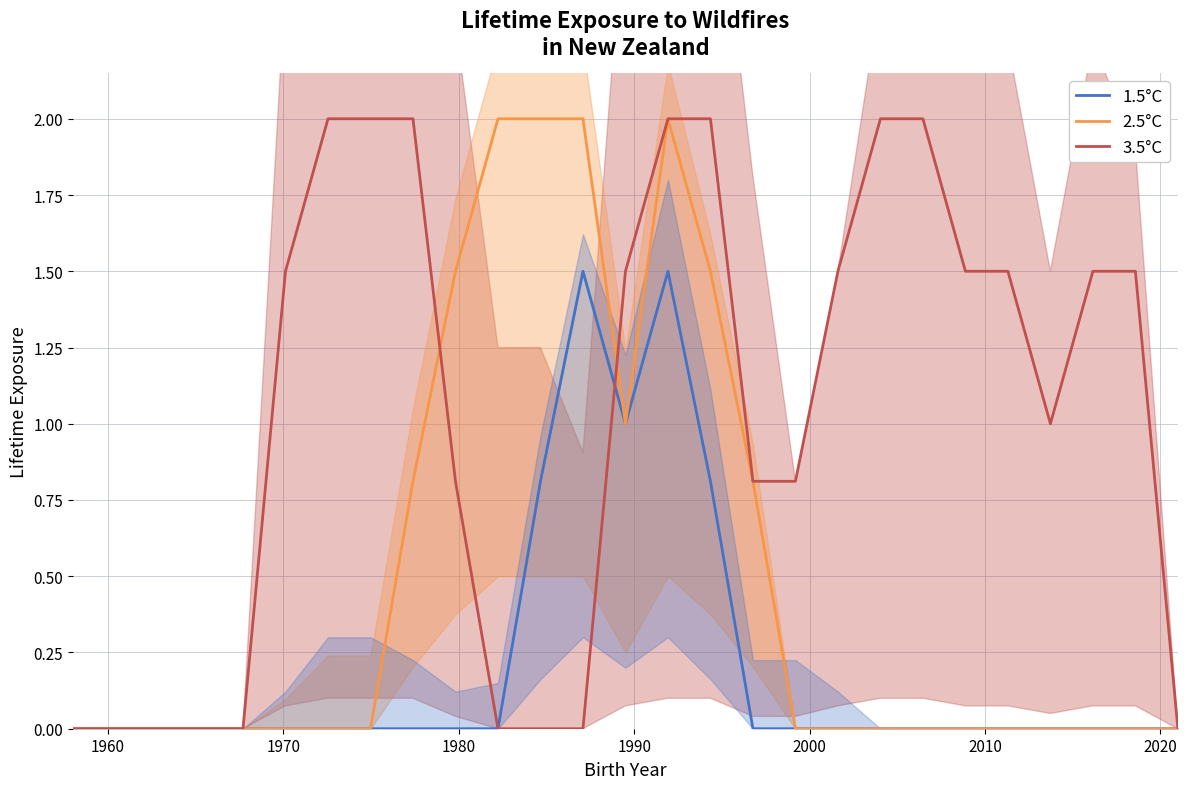

What is the highest value of the 1.5°C series?

1.5